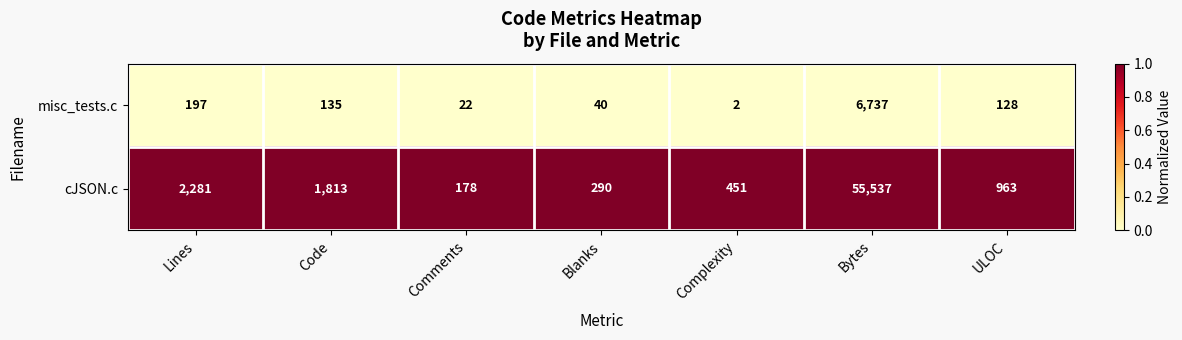

The value of misc_tests.c at Blanks is 61. True or false?

False